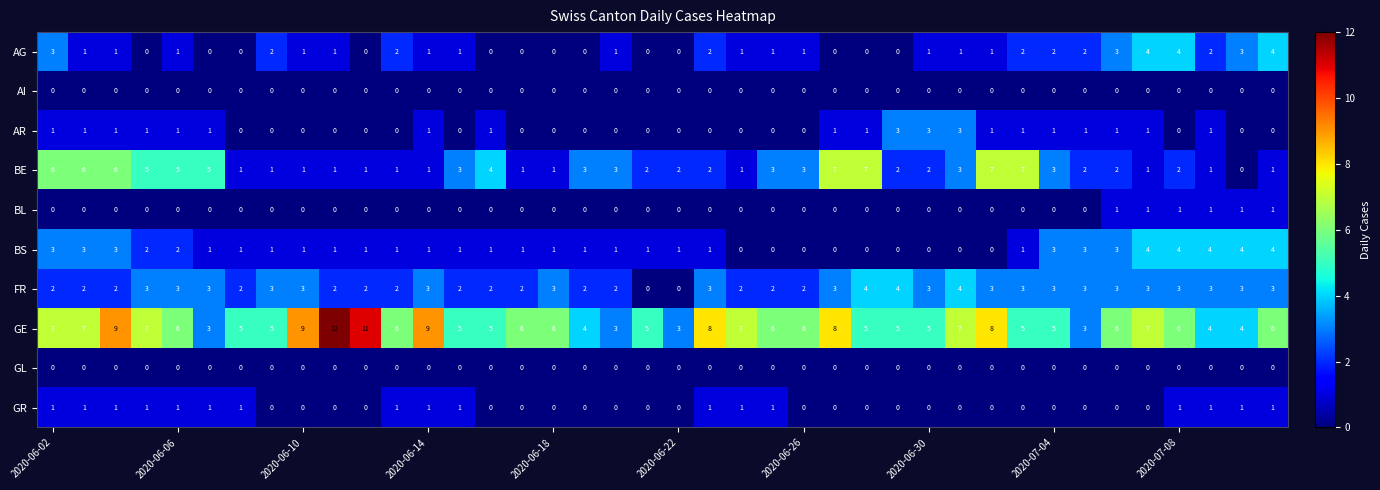

What is the average value of the GE series?

6